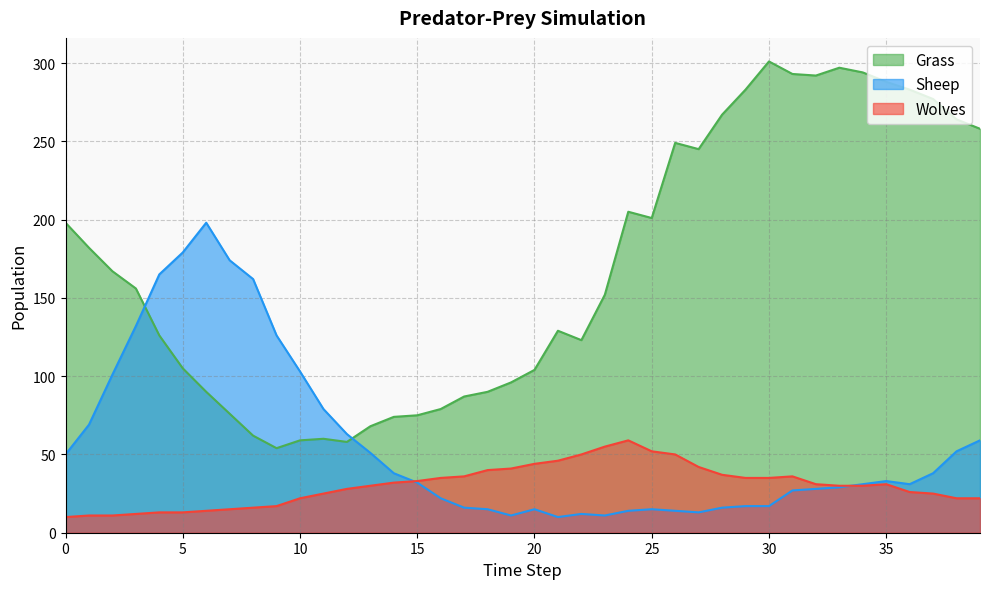

Which series ends up on top after the final intersection of Wolves and Sheep?

Sheep